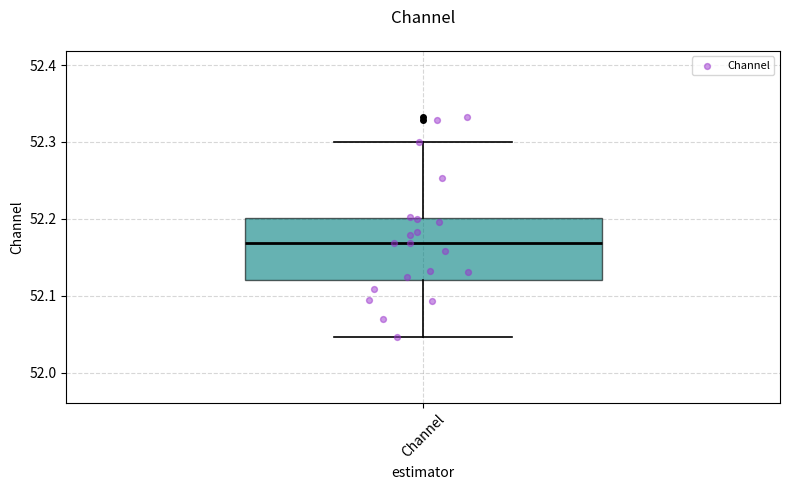

Read this box plot against the y-axis: the position of the median line, the range covered by the box, and the ends of both whiskers. The values are not printed on the chart, so give them approximately, as read against the axis.

median 52.17, box 52.12 to 52.20, whiskers 52.05 to 52.30